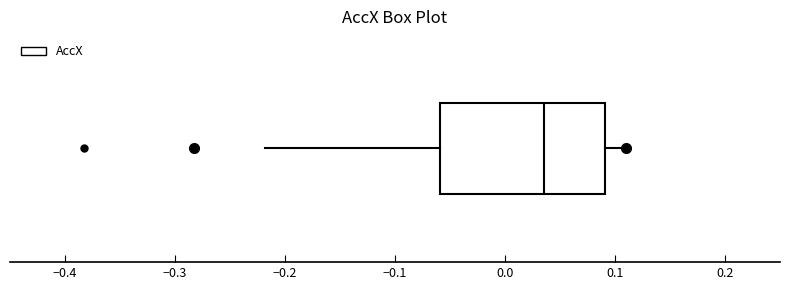

Transcribe this box plot: give where the median line is, the range the box spans, and where the two whiskers end, as read against the x-axis. The values are not printed on the chart, so give them approximately, as read against the axis.

median 0.04, box -0.06 to 0.09, whiskers -0.22 to 0.11